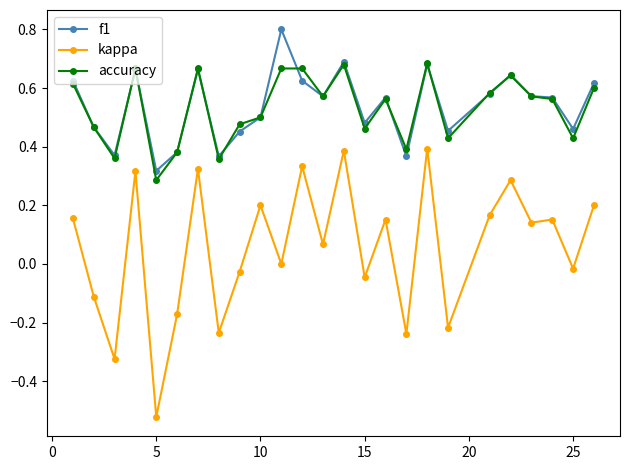

True or false: kappa and accuracy intersect in this chart.

False